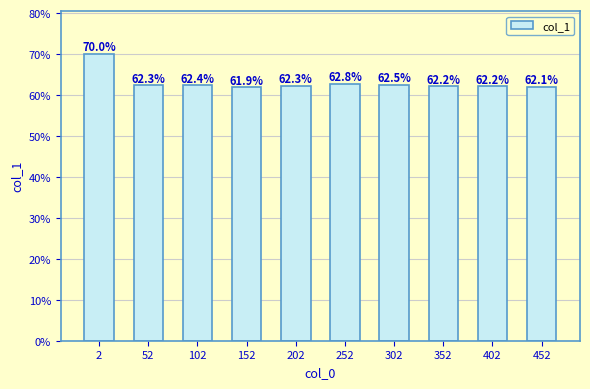

Does the chart contain any negative values?

No